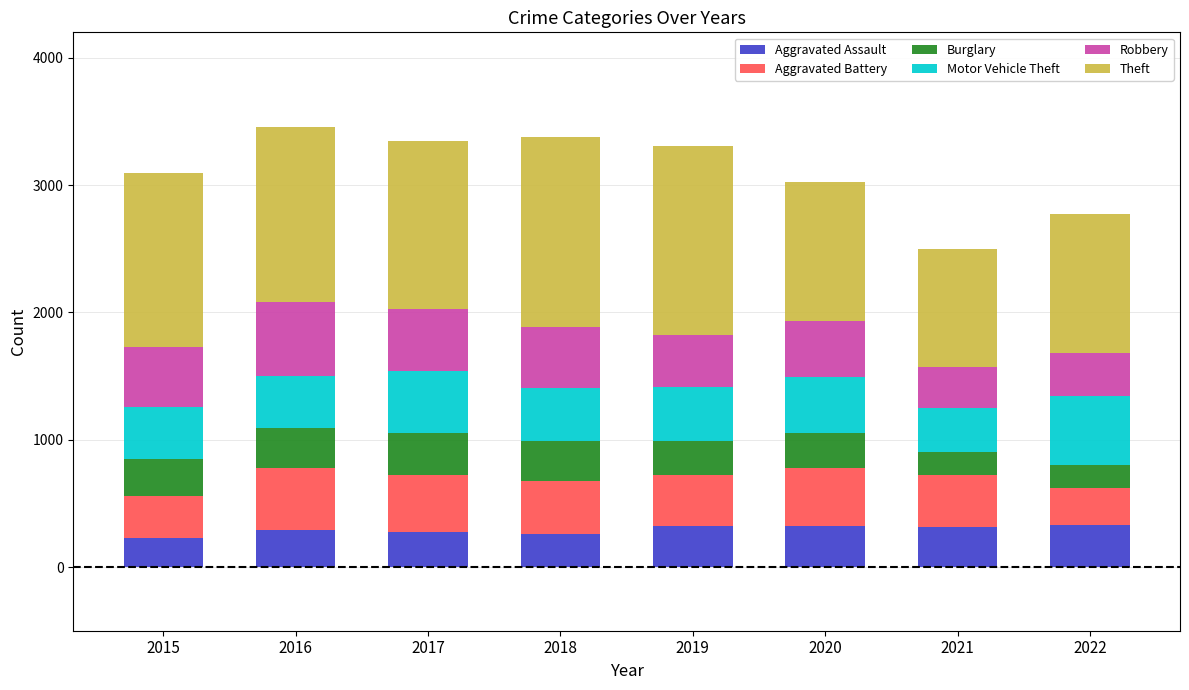

What is the difference between the maximum and minimum values in the Aggravated Assault series?

103